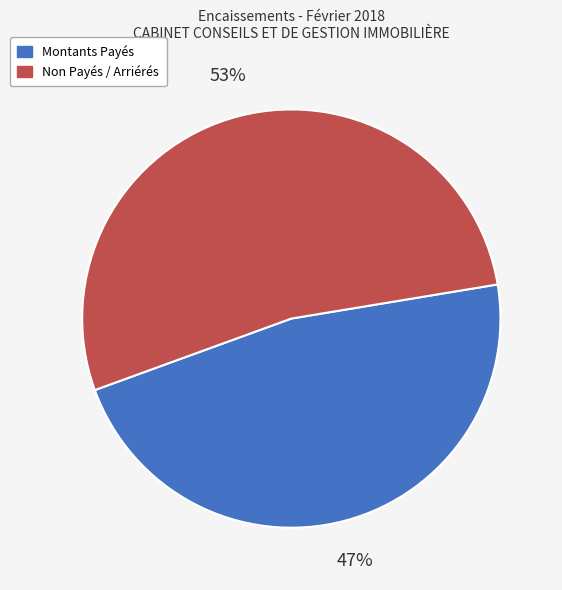

To the nearest percent, what is the average slice percentage?

50%